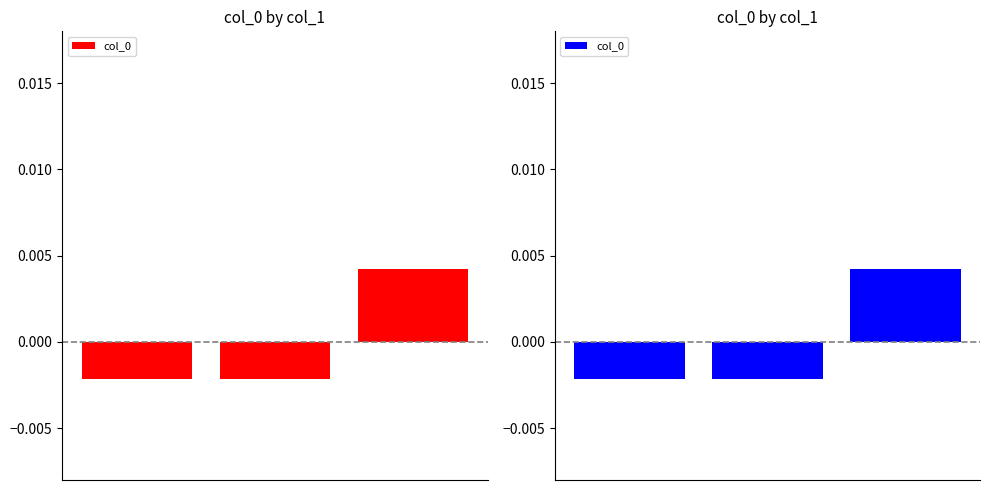

At which label is the value closest to 0?

1